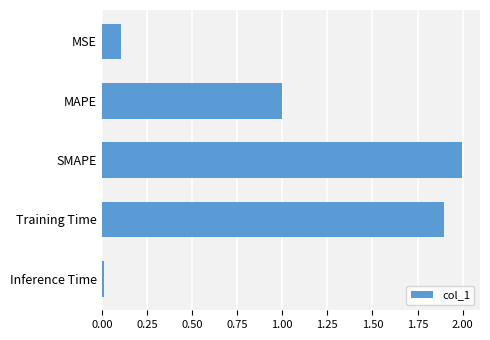

What is the sum of all values?

5.0